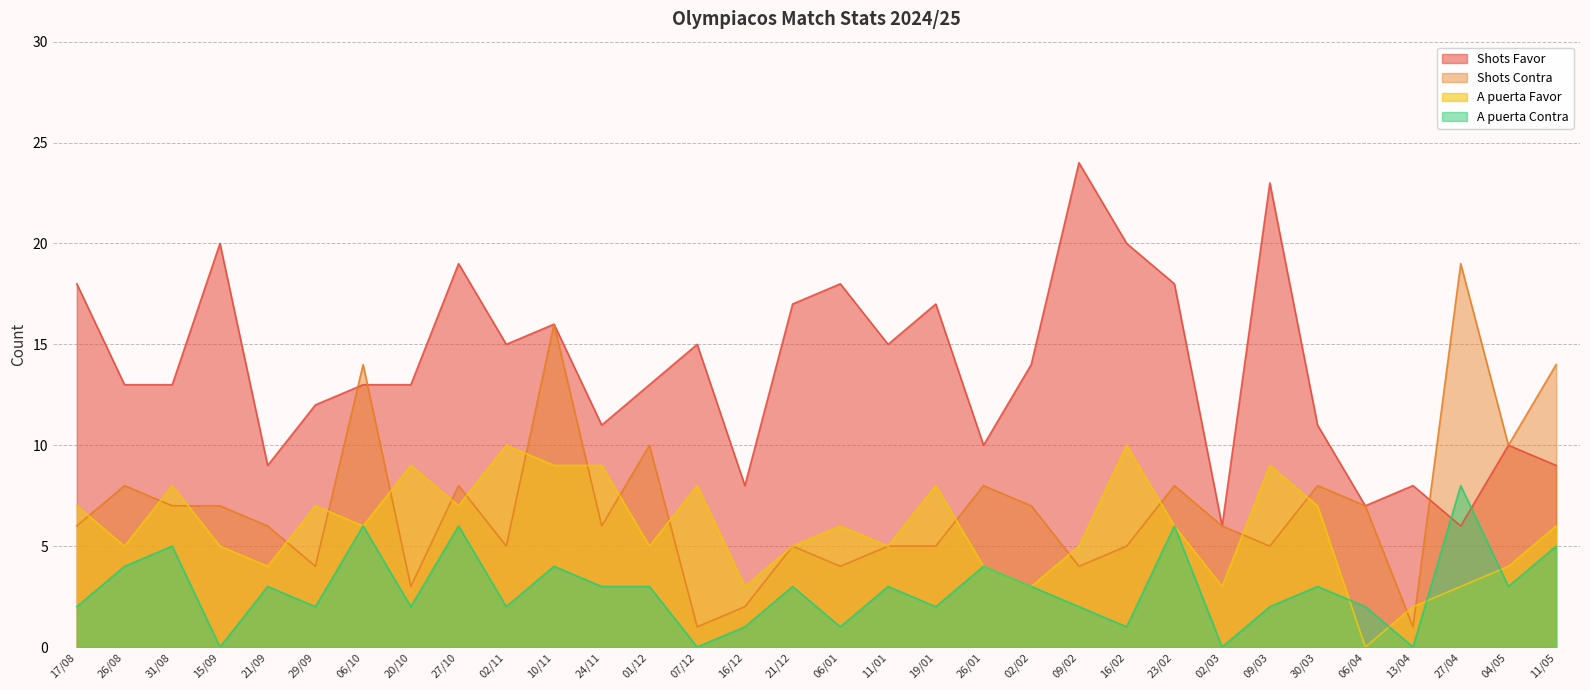

True or false: Shots Favor and A puerta Favor intersect in this chart.

False